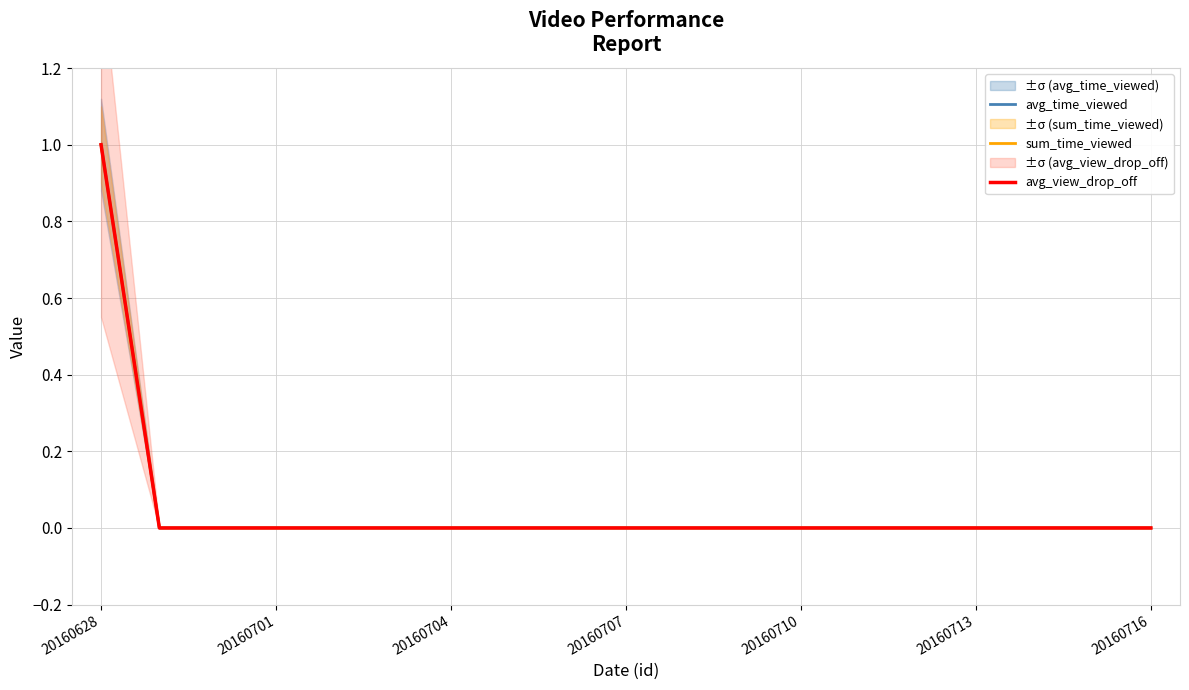

Which series changed the most between 7 and 13?

avg_time_viewed